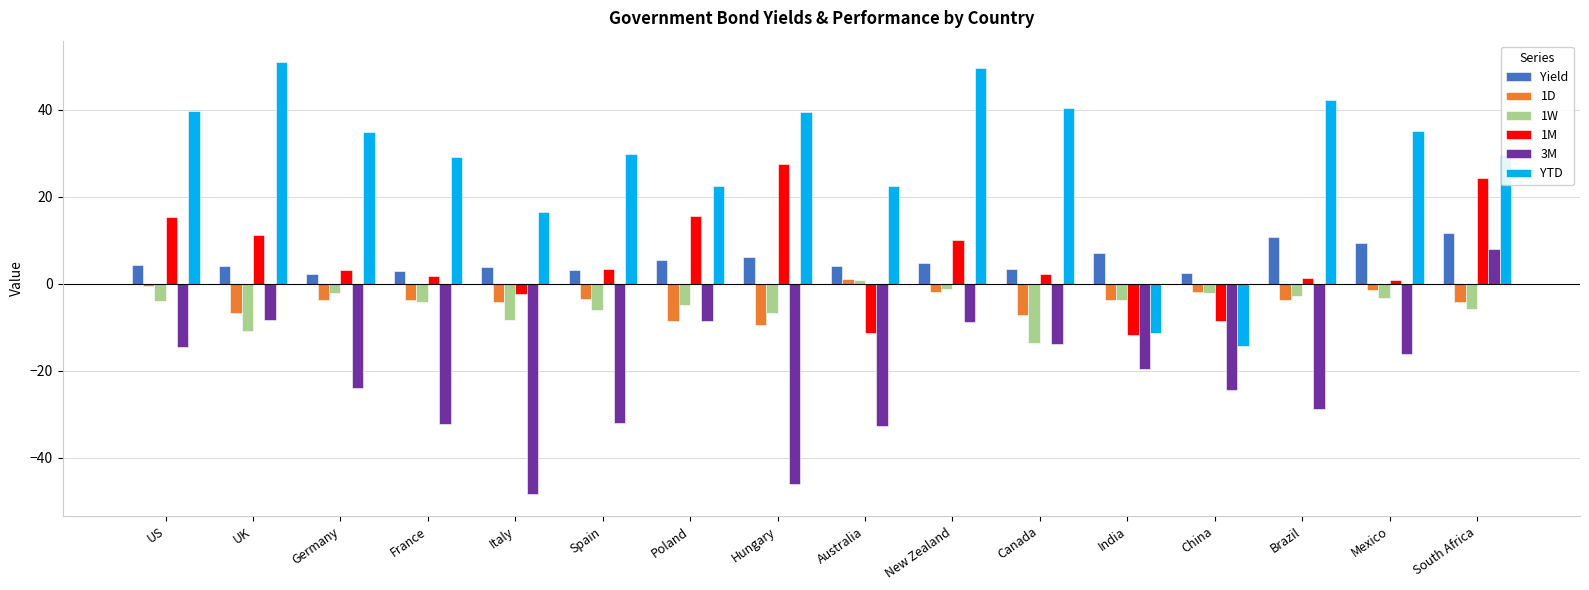

What is the lowest value of the 3M series?

-48.4